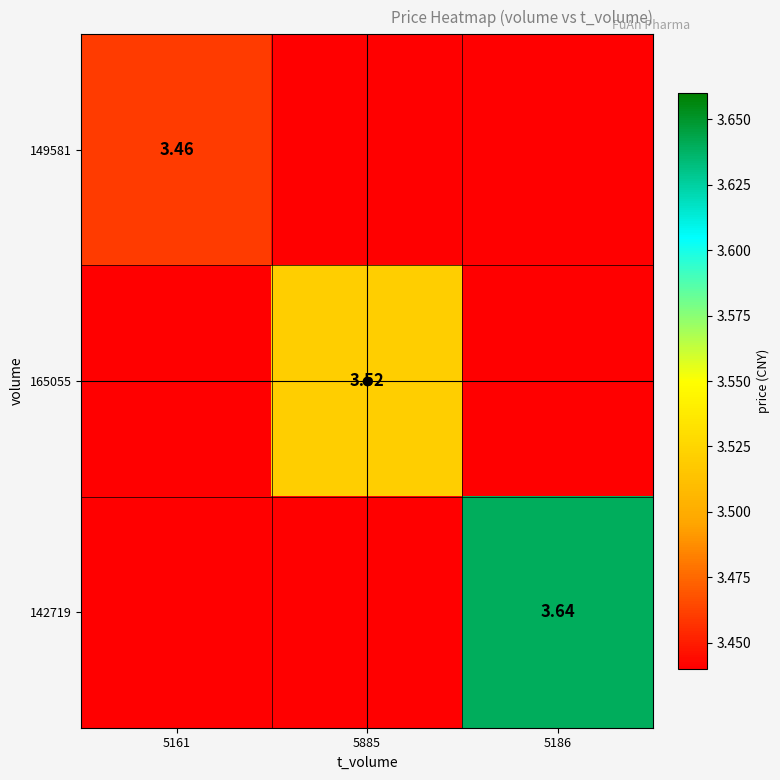

Where does the 165055 series first go above 3?

5885